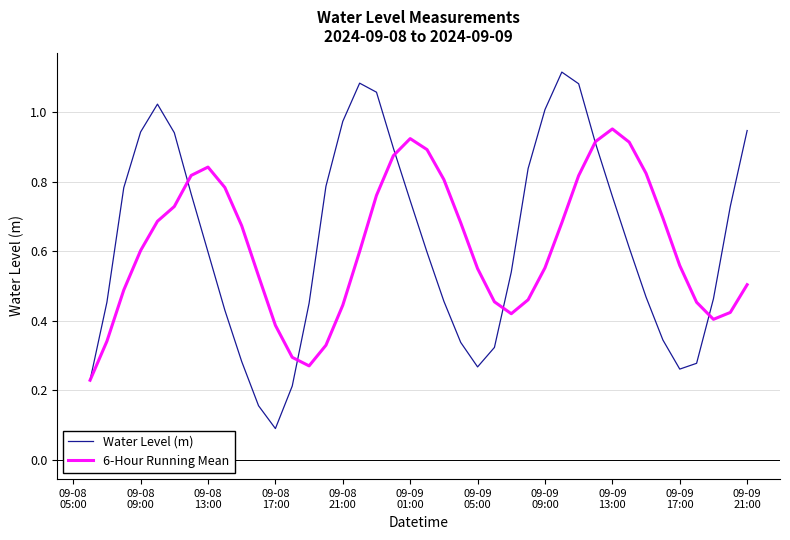

What is the sum of all Water Level (m) values?

25.2